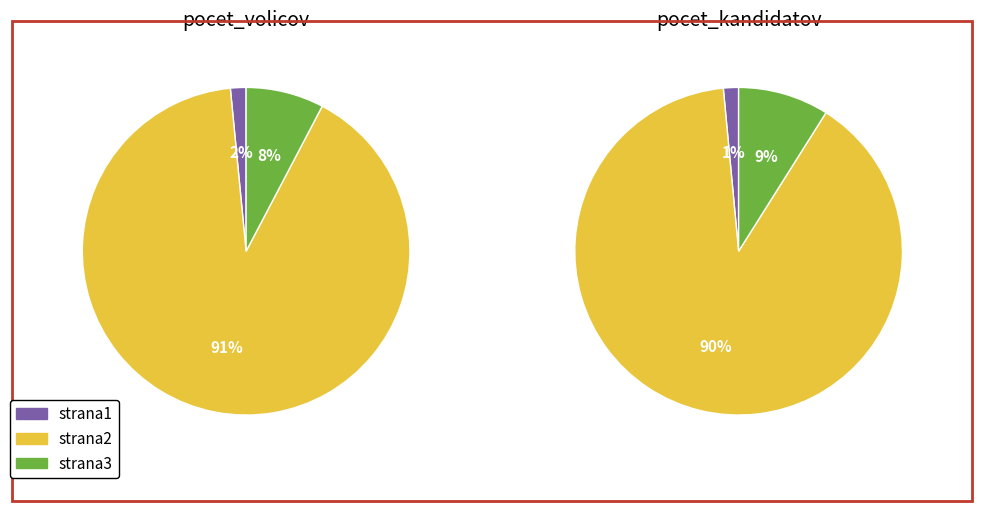

Is it true that strana1 is 38% of the pie?

False